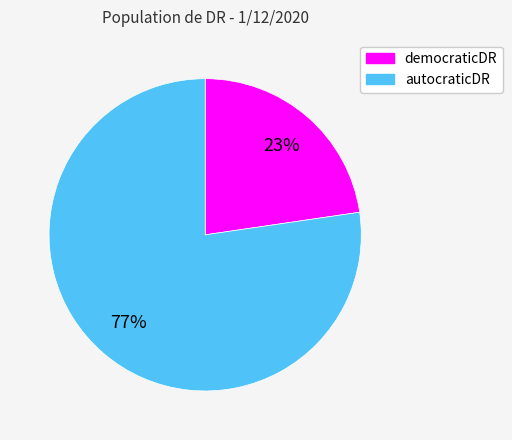

Is the sum of autocraticDR and democraticDR greater than half?

Yes